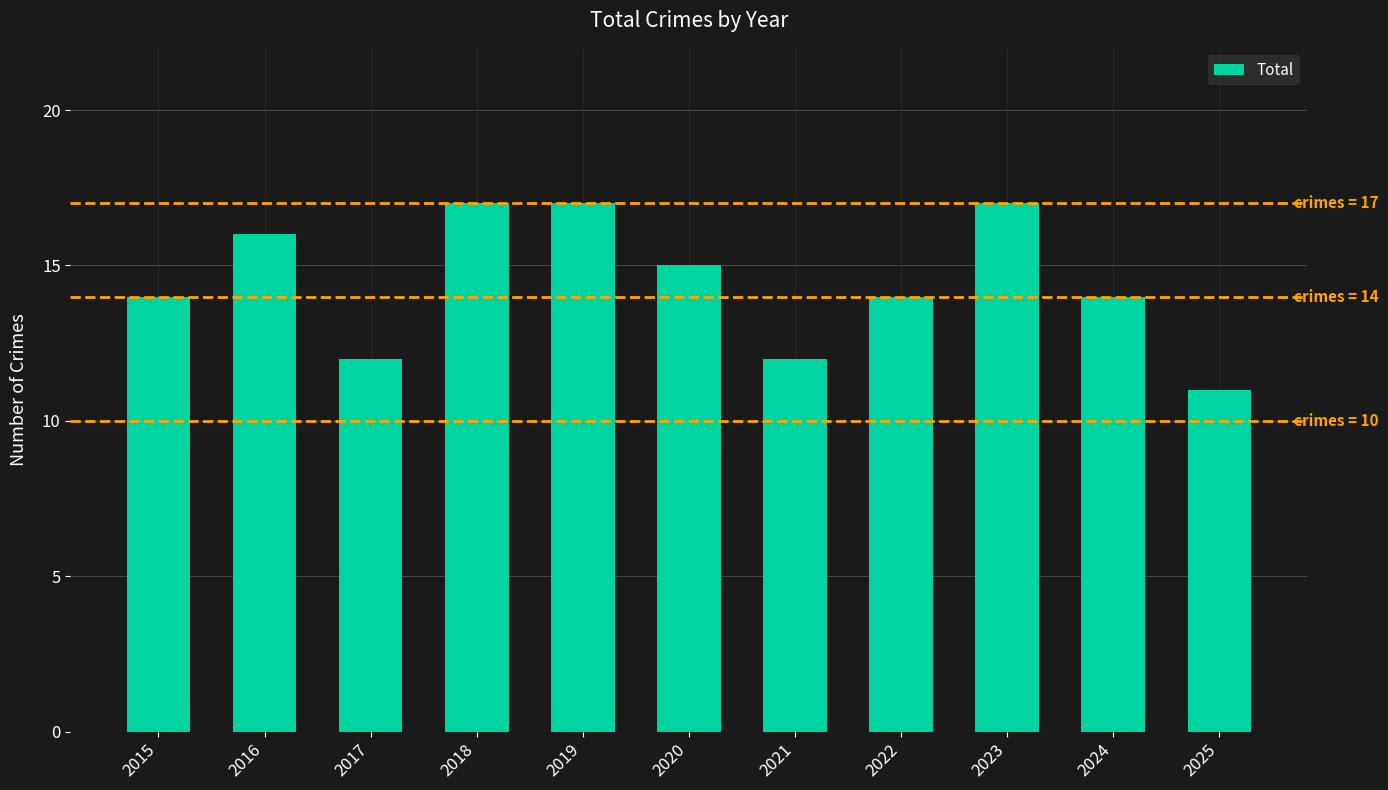

What is the smallest value displayed?

11